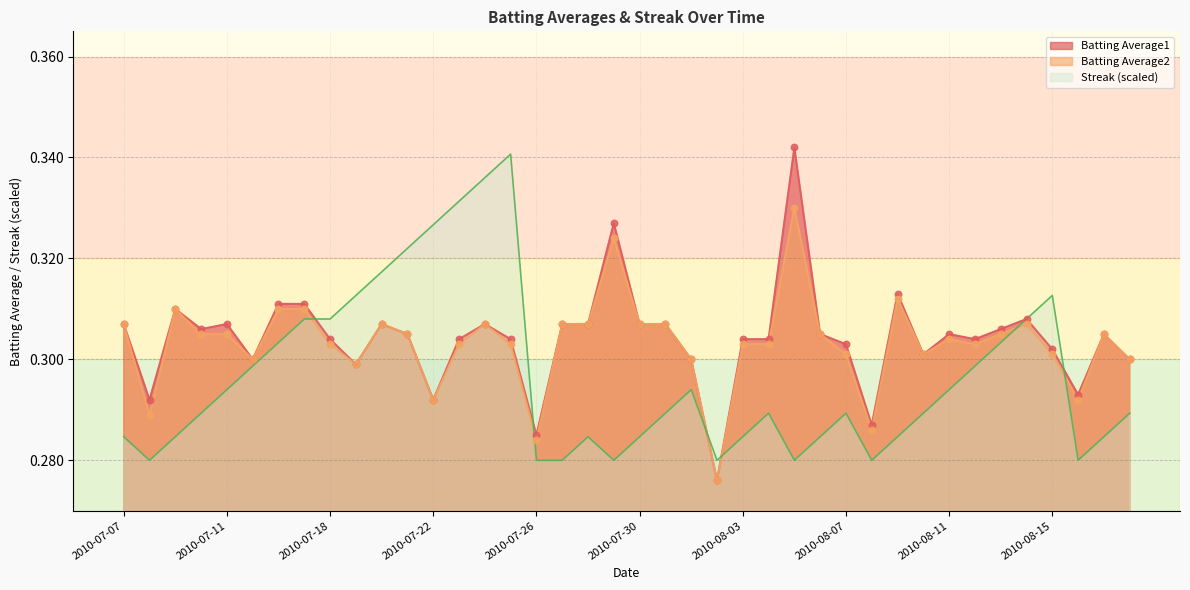

Which series reaches the maximum Y coordinate?

Batting Average1